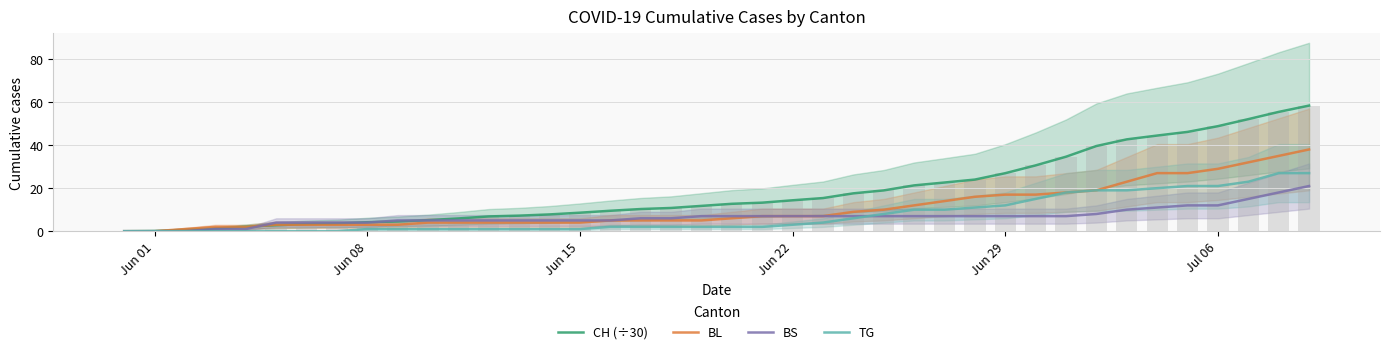

Does the chart contain any negative values?

No